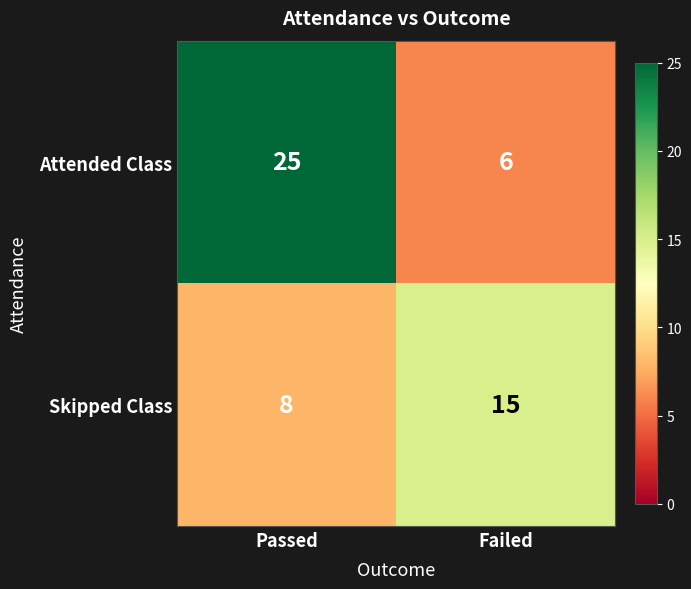

At Passed, list the series in order from smallest to largest.

Skipped Class, Attended Class